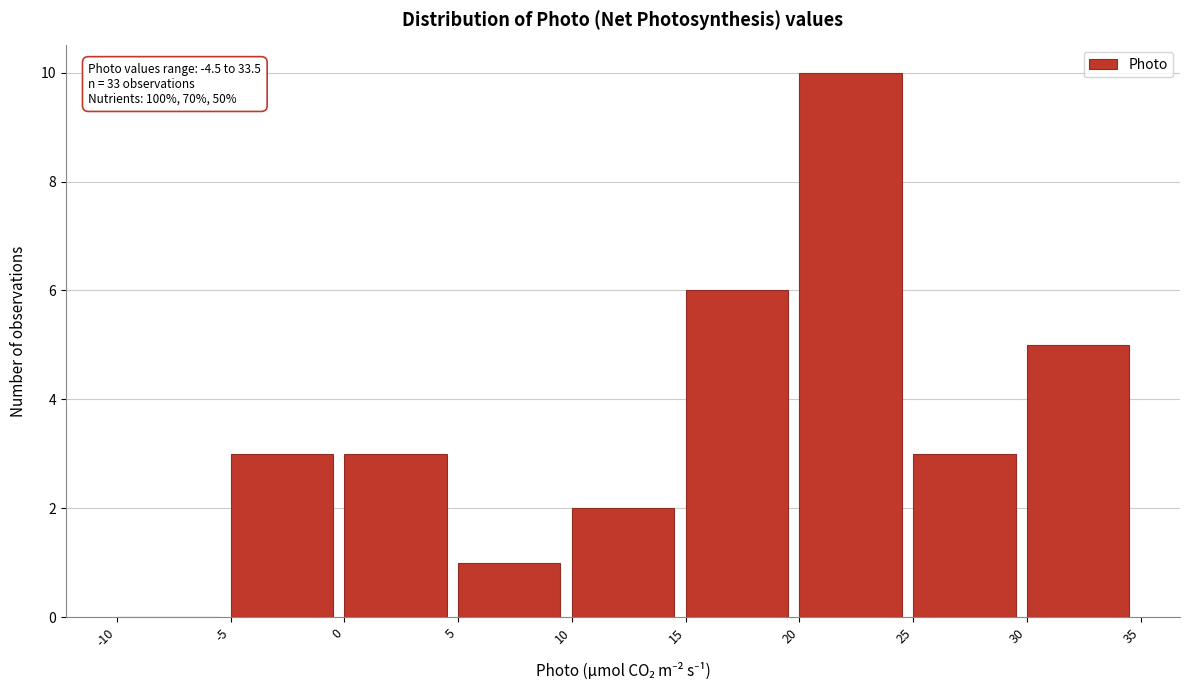

Which range on the x-axis has the tallest bar?

20 to 25